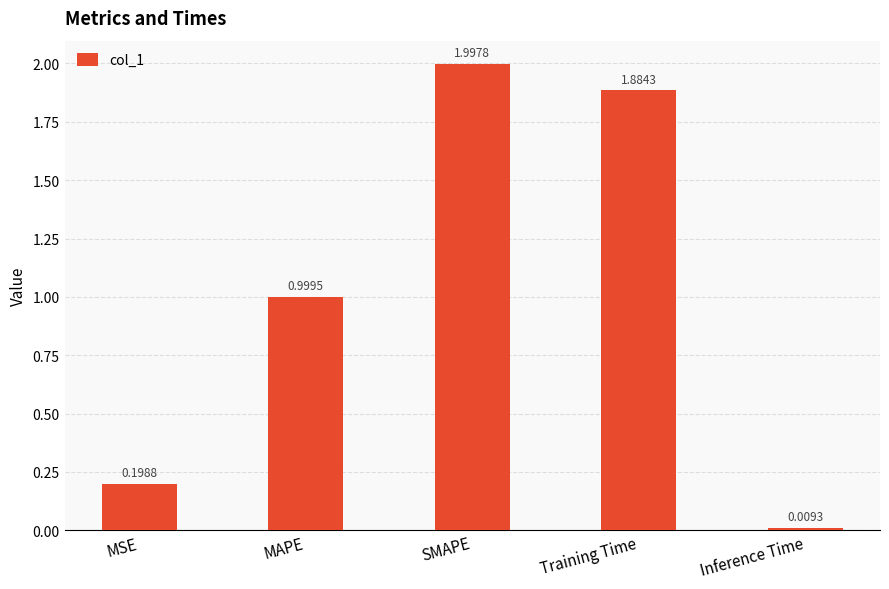

Which category has the highest value across all series?

SMAPE